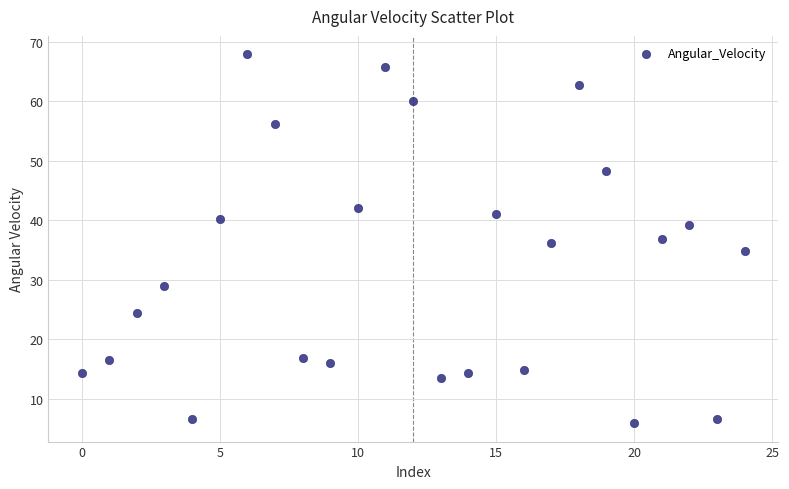

What is the range of Y values (max minus min)?

62.0